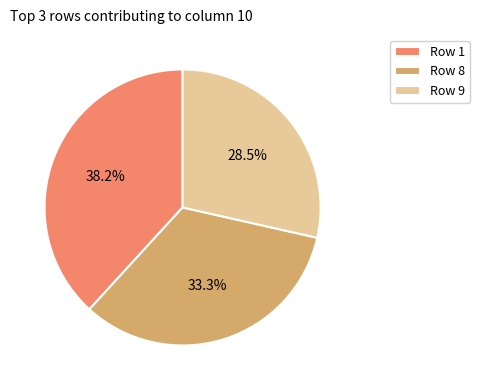

Which has a higher value, Row 8 or Row 9?

Row 8